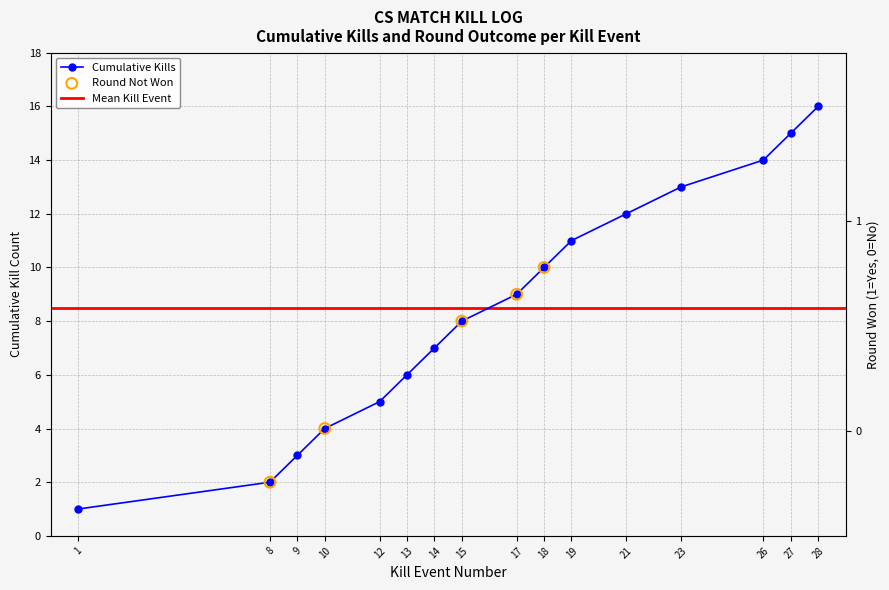

What is the ratio of the value at 15 to the value at 9?

2.7